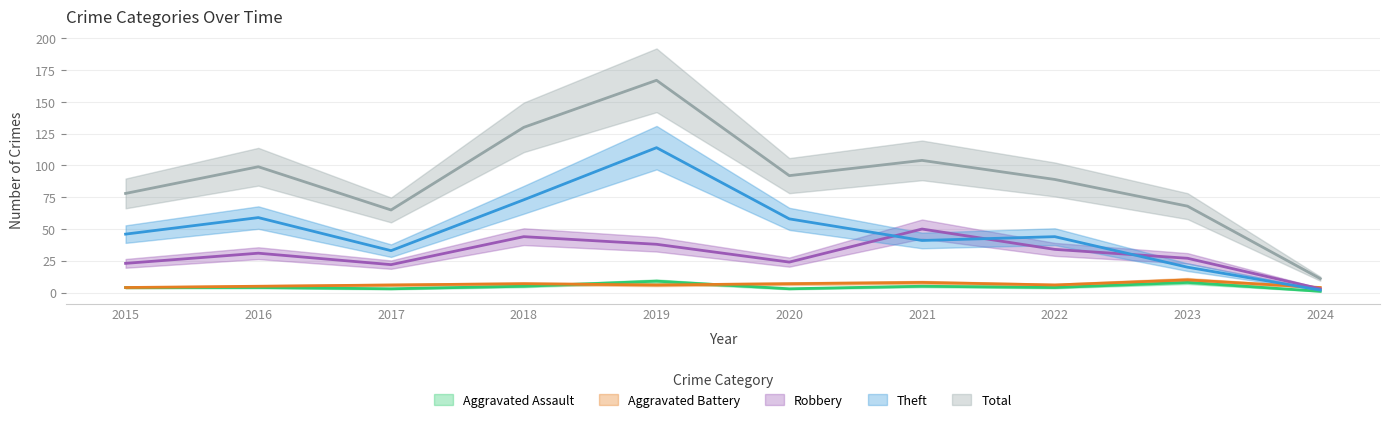

What is the difference between the maximum and minimum values in the Aggravated Assault series?

8